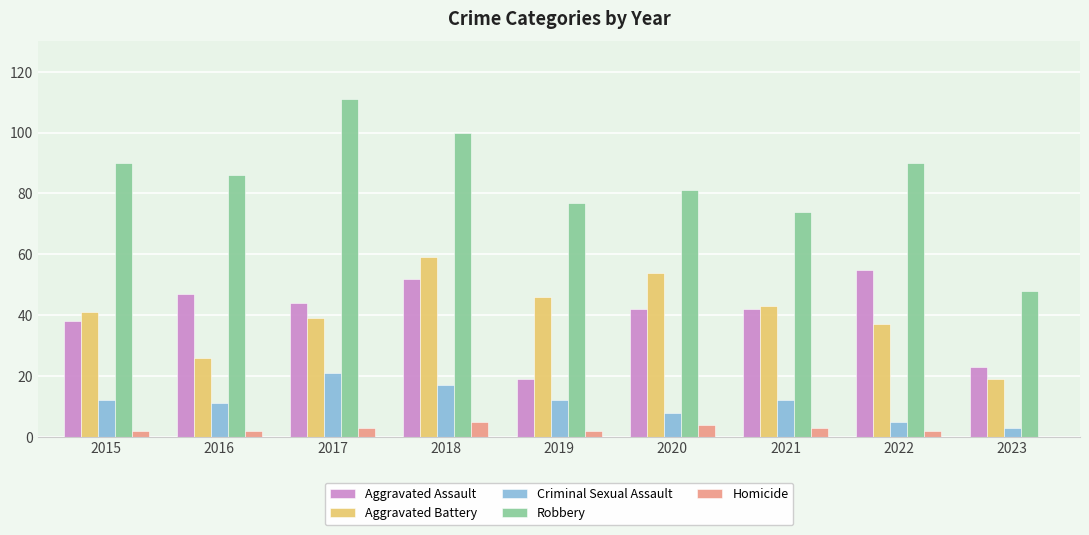

Count the number of categories in the chart.

9